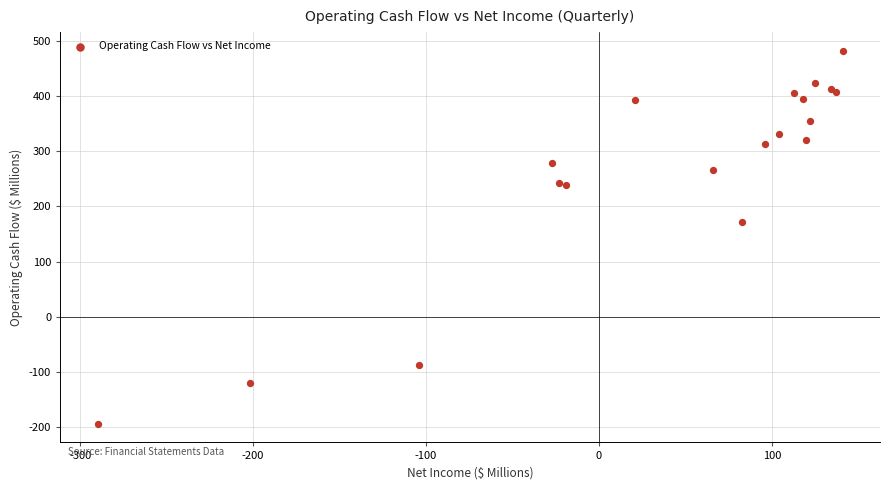

What Y value in the scatter plot is closest to 144?

172